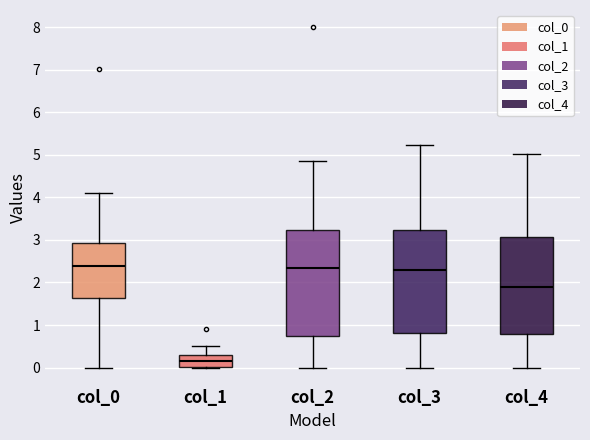

Which box's median line is the lowest?

col_1